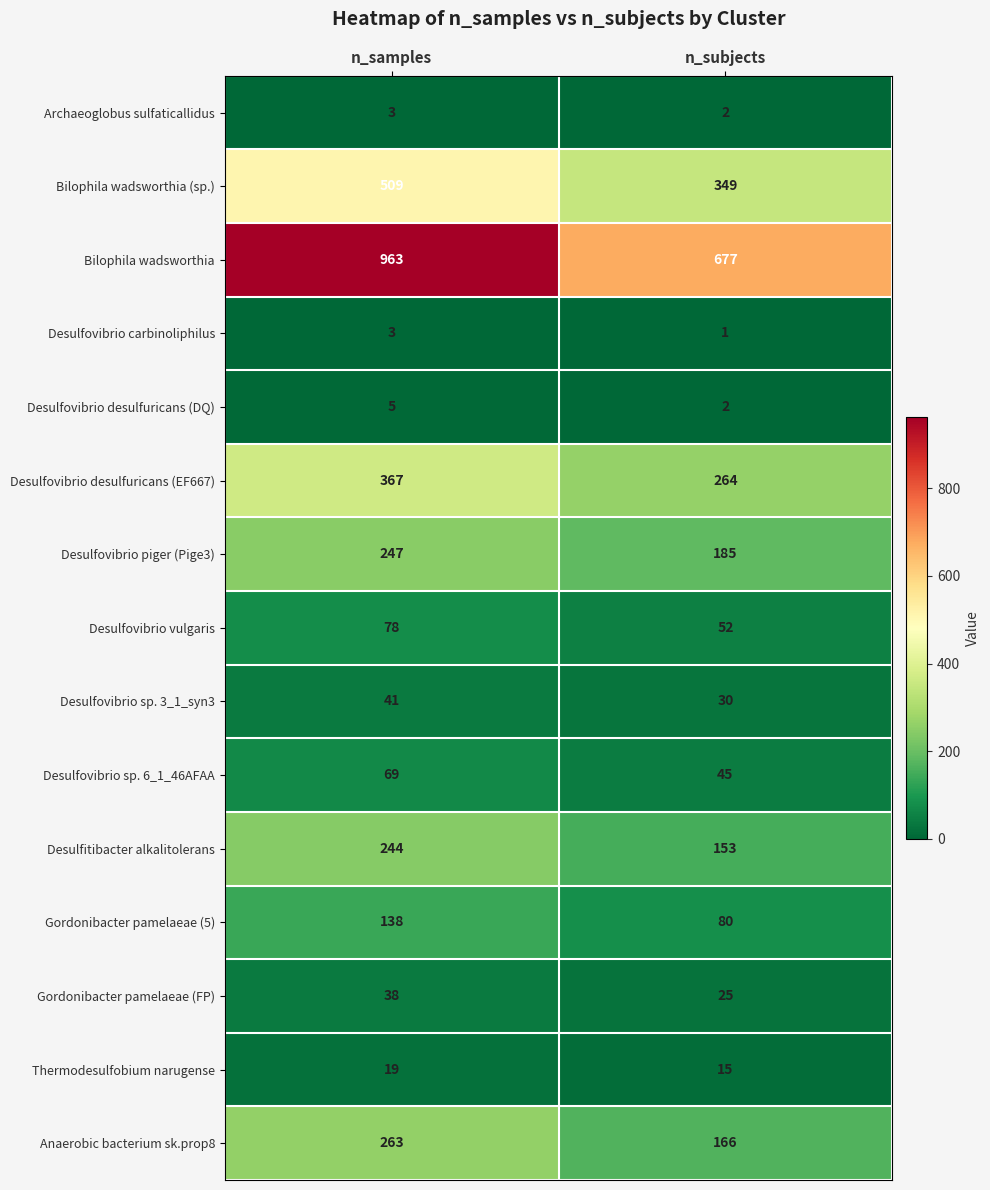

Reading left to right, list all the values displayed in this chart.

Archaeoglobus sulfaticallidus: 3	2
Bilophila wadsworthia (sp.): 509	349
Bilophila wadsworthia: 963	677
Desulfovibrio carbinoliphilus: 3	1
Desulfovibrio desulfuricans (DQ): 5	2
Desulfovibrio desulfuricans (EF667): 367	264
Desulfovibrio piger (Pige3): 247	185
Desulfovibrio vulgaris: 78	52
Desulfovibrio sp. 3_1_syn3: 41	30
Desulfovibrio sp. 6_1_46AFAA: 69	45
Desulfitibacter alkalitolerans: 244	153
Gordonibacter pamelaeae (5): 138	80
Gordonibacter pamelaeae (FP): 38	25
Thermodesulfobium narugense: 19	15
Anaerobic bacterium sk.prop8: 263	166